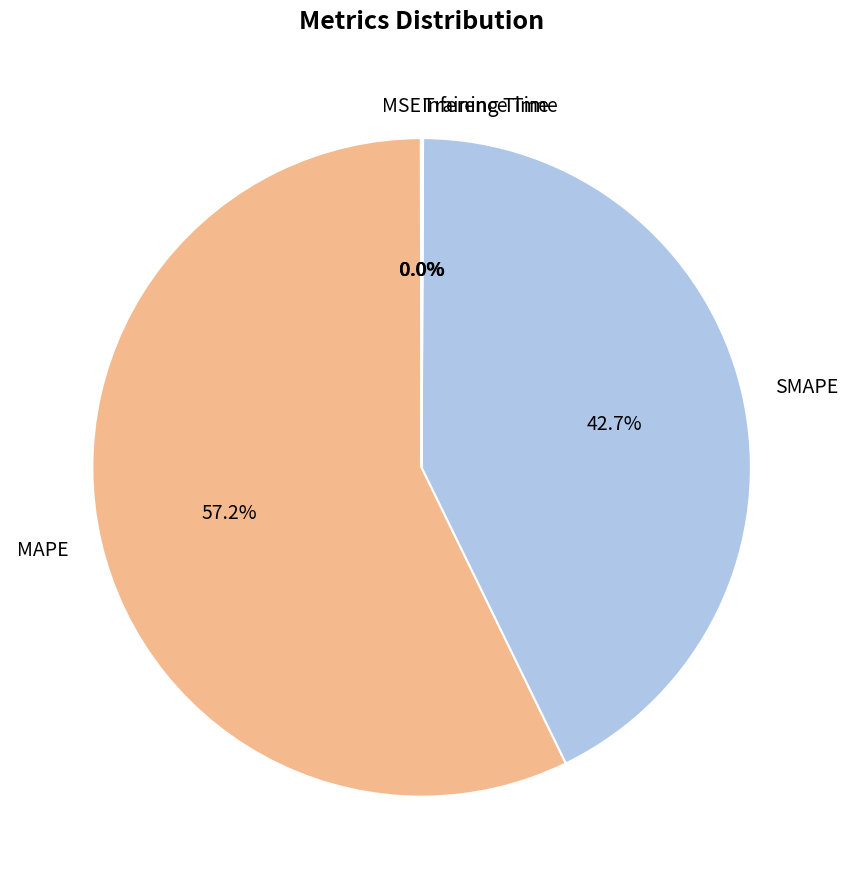

What is the ratio of the value at SMAPE to the value at MAPE?

0.7